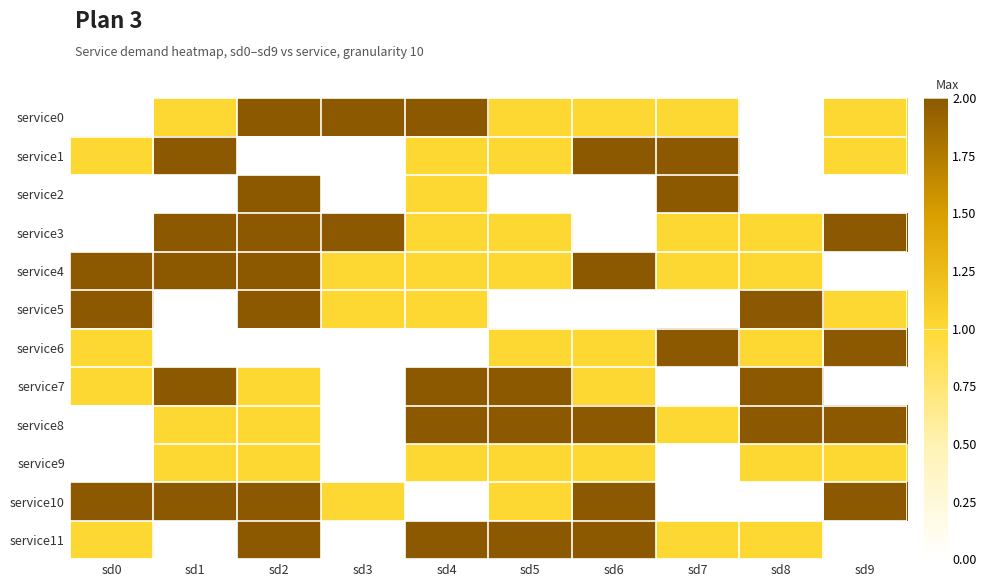

Count the number of data series in this chart.

12